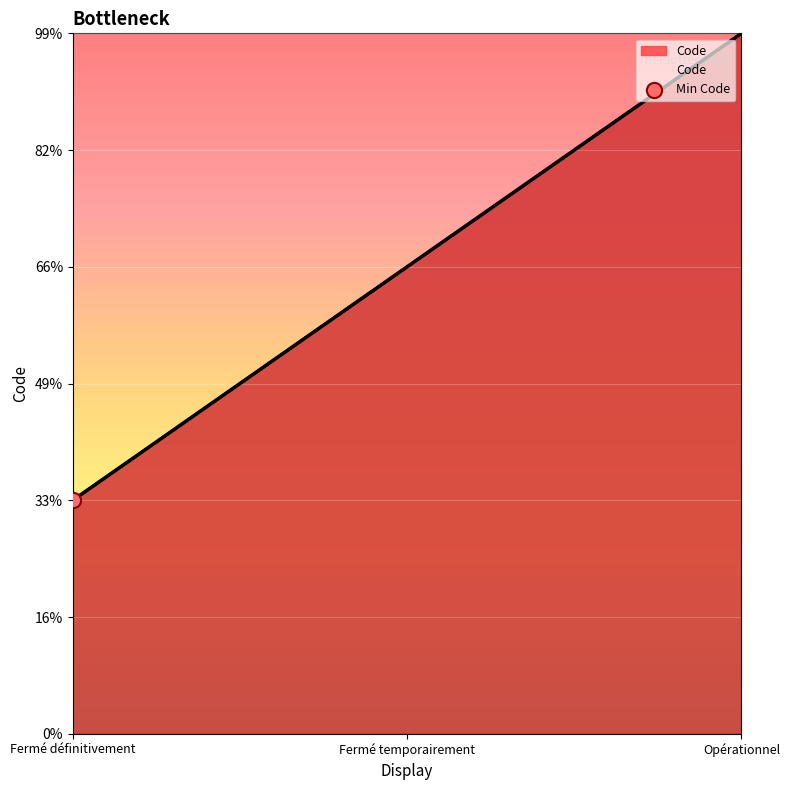

What is the ratio of the value at Opérationnel to the value at Fermé définitivement?

3.0